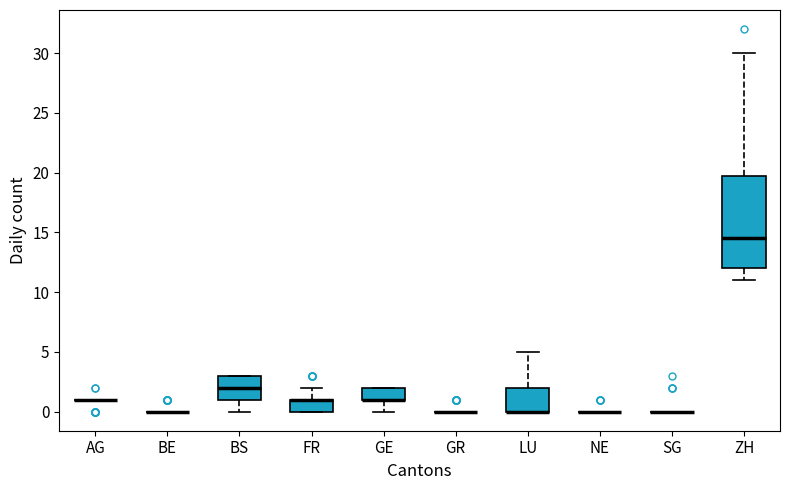

Reading left to right, read every box against the y-axis: the position of its median line, the range the box covers, and the ends of its whiskers. The values are not printed on the chart, so give them approximately, as read against the axis.

AG: box collapsed to a line at 1.0, whiskers 1.0 to 1.0
BE: box collapsed to a line at 0.0, whiskers 0.0 to 0.0
BS: median 2.0, box 1.0 to 3.0, whiskers 0.0 to 3.0
FR: median 1.0 (drawn on the box's upper edge), box 0.0 to 1.0, whiskers 0.0 to 2.0
GE: median 1.0 (drawn on the box's lower edge), box 1.0 to 2.0, whiskers 0.0 to 2.0
GR: box collapsed to a line at 0.0, whiskers 0.0 to 0.0
LU: median 0.0 (drawn on the box's lower edge), box 0.0 to 2.0, whiskers 0.0 to 5.0
NE: box collapsed to a line at 0.0, whiskers 0.0 to 0.0
SG: box collapsed to a line at 0.0, whiskers 0.0 to 0.0
ZH: median 14.5, box 12.0 to 20.0, whiskers 11.0 to 30.0